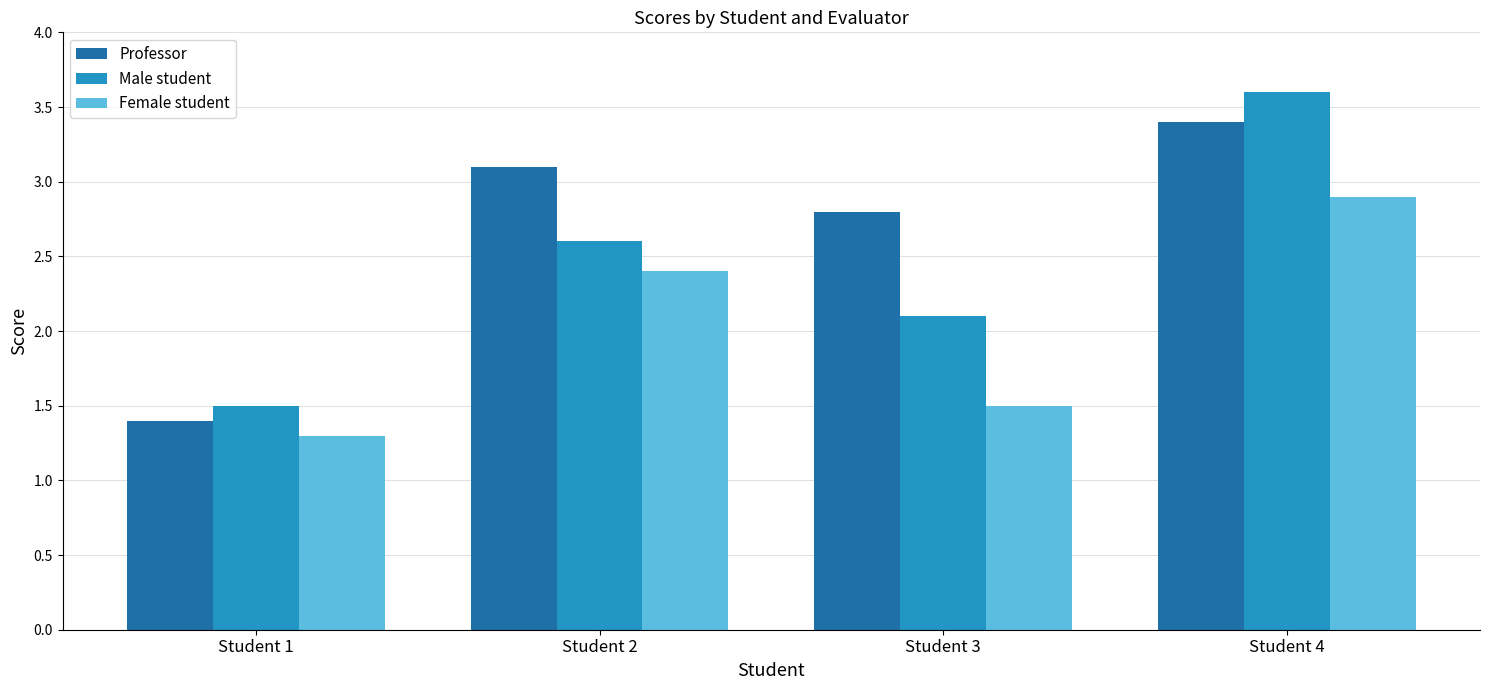

What is the total value across all series at Student 3?

6.4